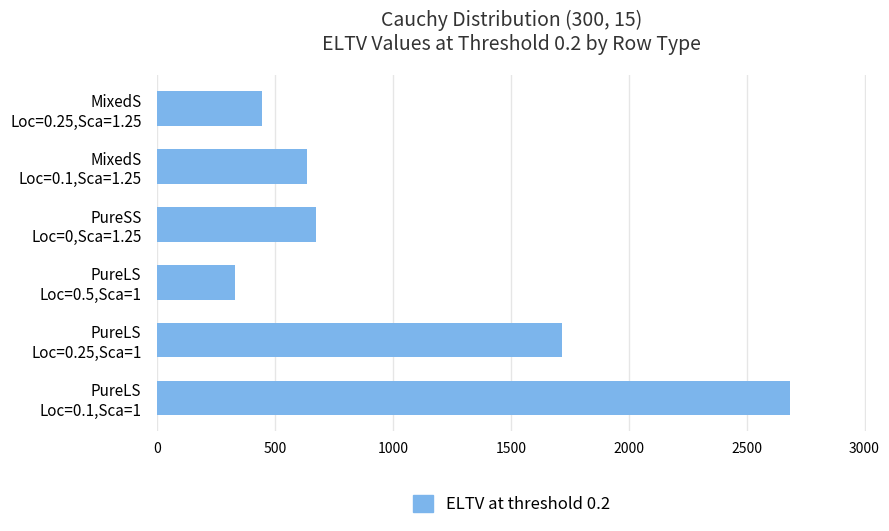

What is the difference between the second highest and second lowest values?

1274.0